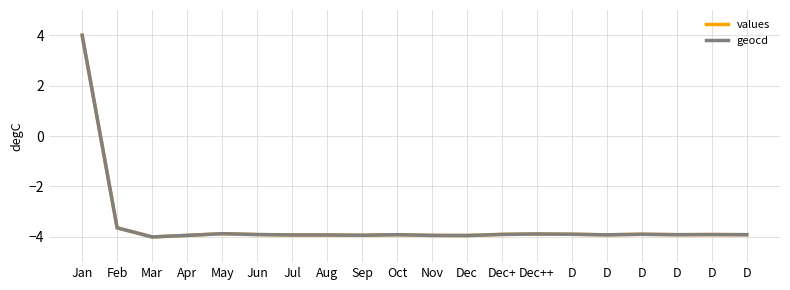

True or false: geocd and values cross at least once.

False